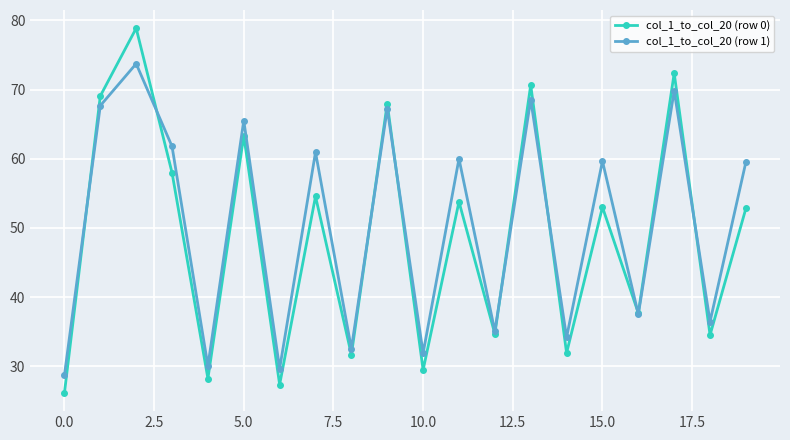

Rank the series by their maximum value, from highest to lowest.

col_1_to_col_20 (row 0), col_1_to_col_20 (row 1)